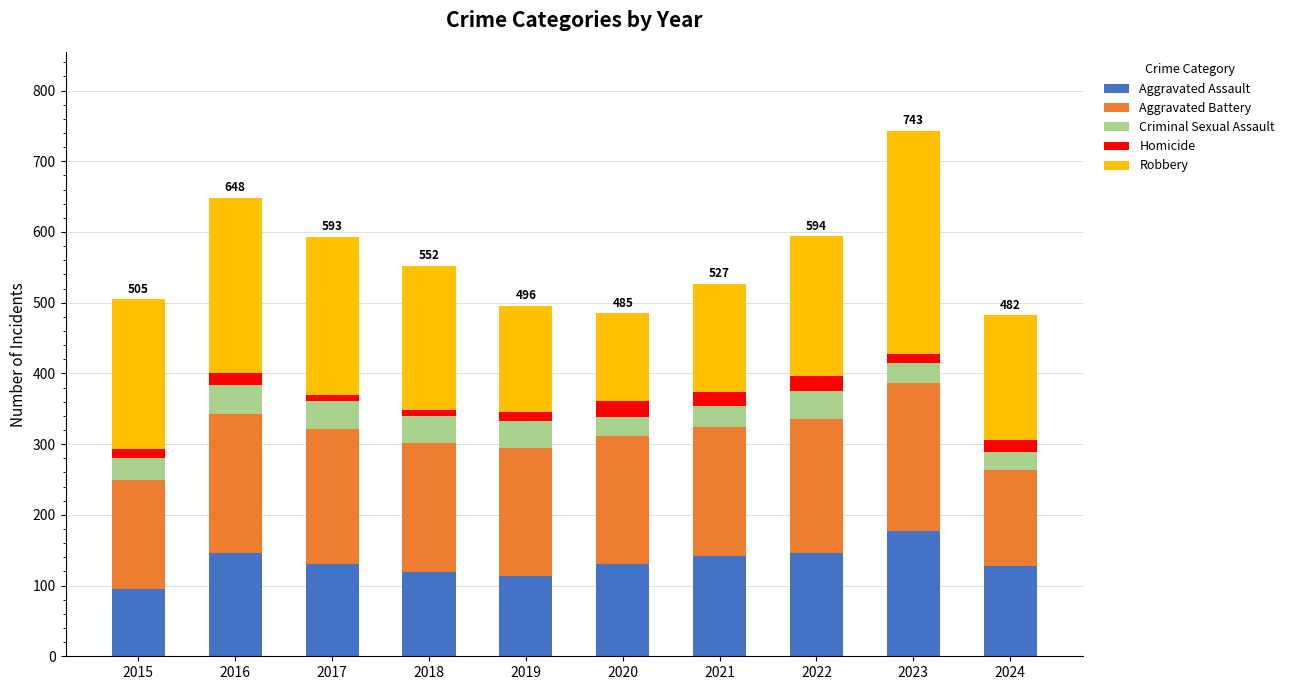

How many distinct data groups are displayed?

5